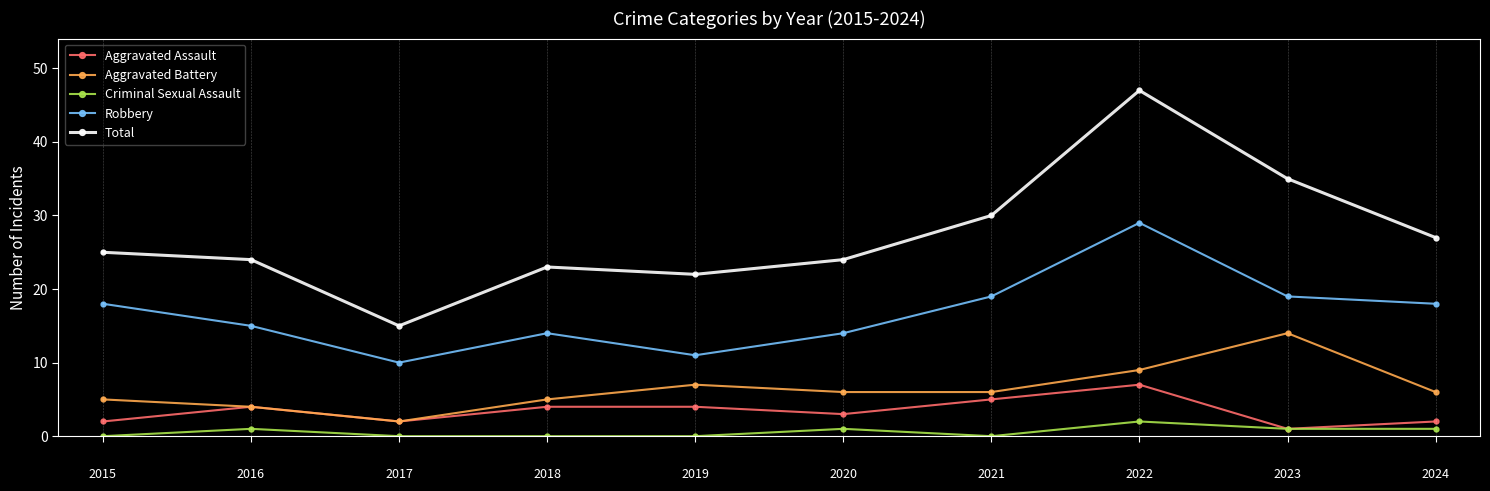

Which series has the widest spread of values?

Total